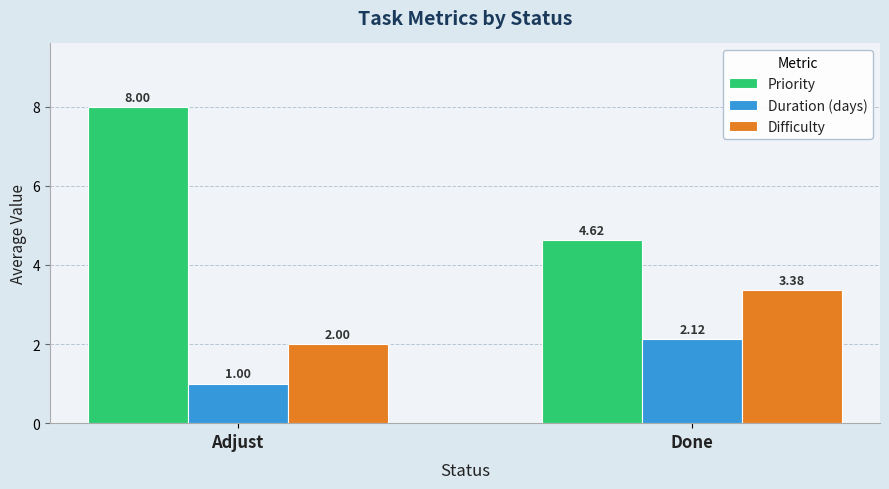

What is the approximate value of Priority at Adjust?

8.0